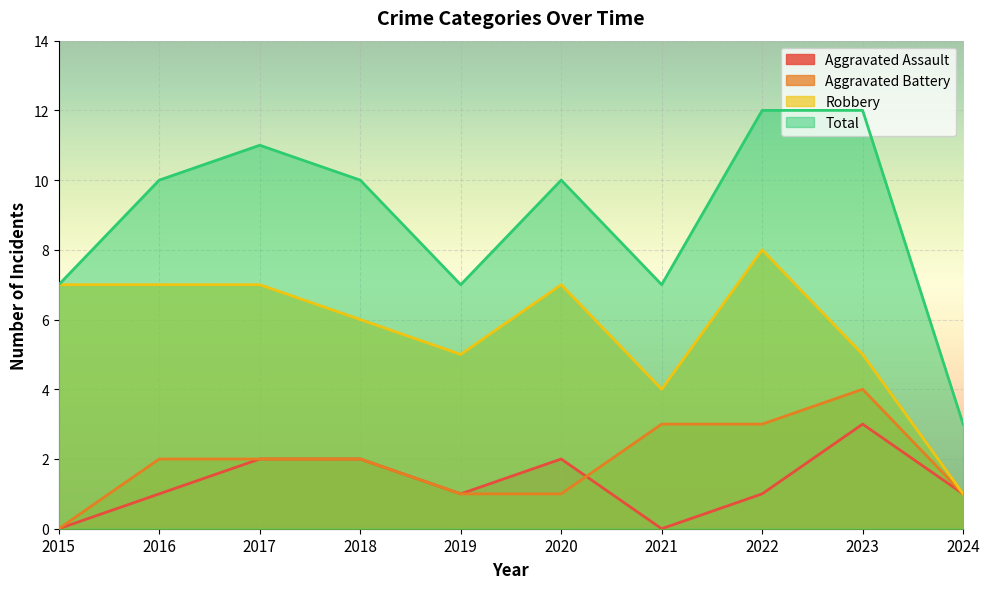

Reading right to left, transcribe all the data shown in this chart.

Aggravated Assault: 2024=1	2023=3	2022=1	2021=0	2020=2	2019=1	2018=2	2017=2	2016=1	2015=0
Aggravated Battery: 2024=1	2023=4	2022=3	2021=3	2020=1	2019=1	2018=2	2017=2	2016=2	2015=0
Robbery: 2024=1	2023=5	2022=8	2021=4	2020=7	2019=5	2018=6	2017=7	2016=7	2015=7
Total: 2024=3	2023=12	2022=12	2021=7	2020=10	2019=7	2018=10	2017=11	2016=10	2015=7